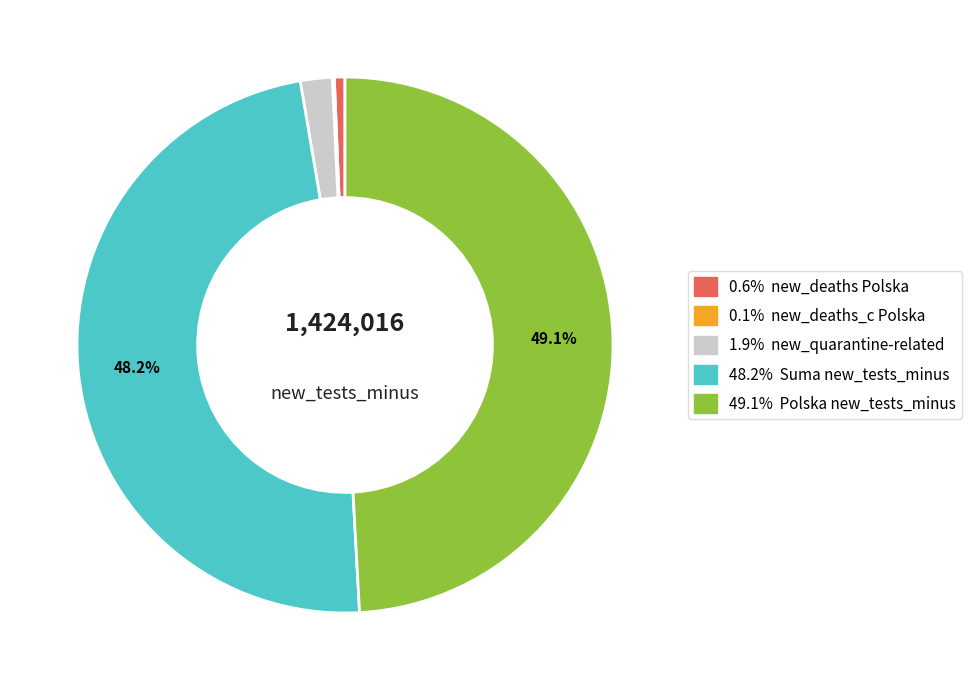

Does any single category account for the majority?

No